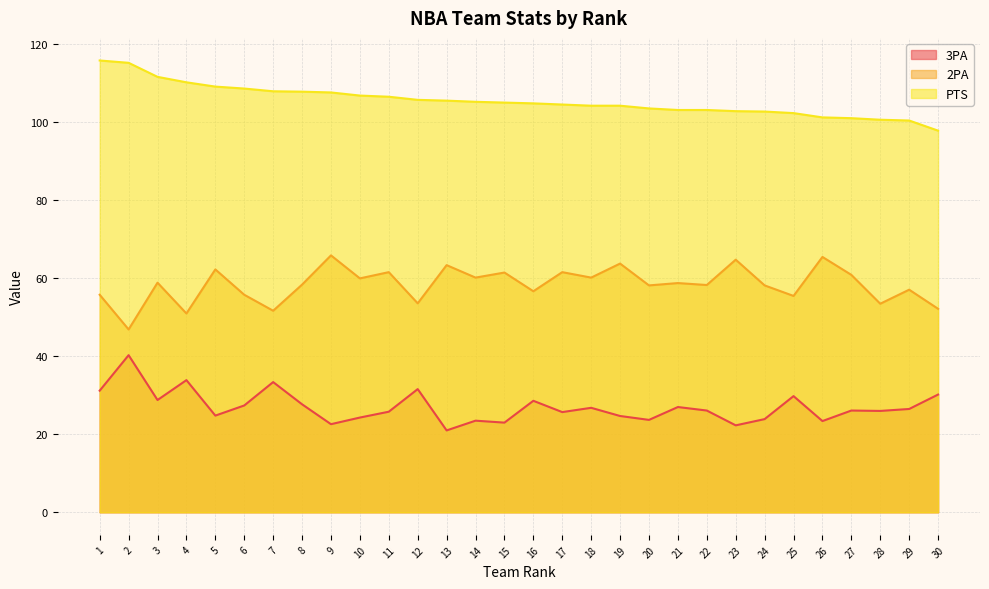

What is the average value of the 2PA series?

58.4